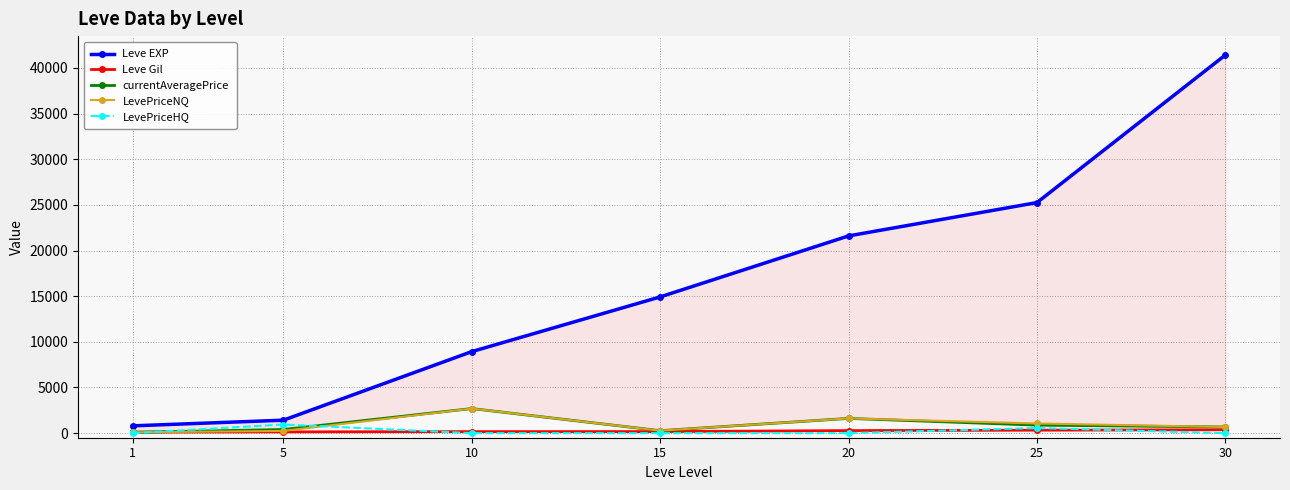

What is the sum of all LevePriceNQ values?

6648.9